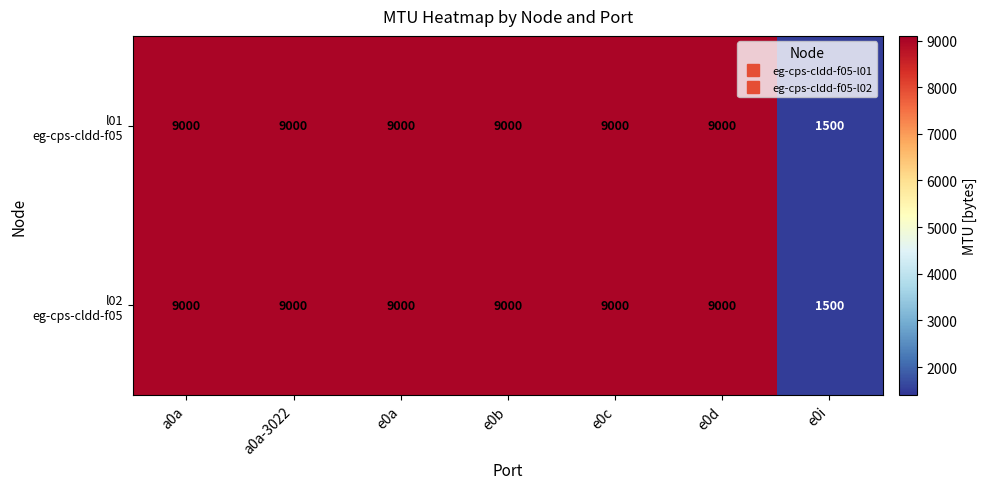

What is the greatest value displayed?

9000